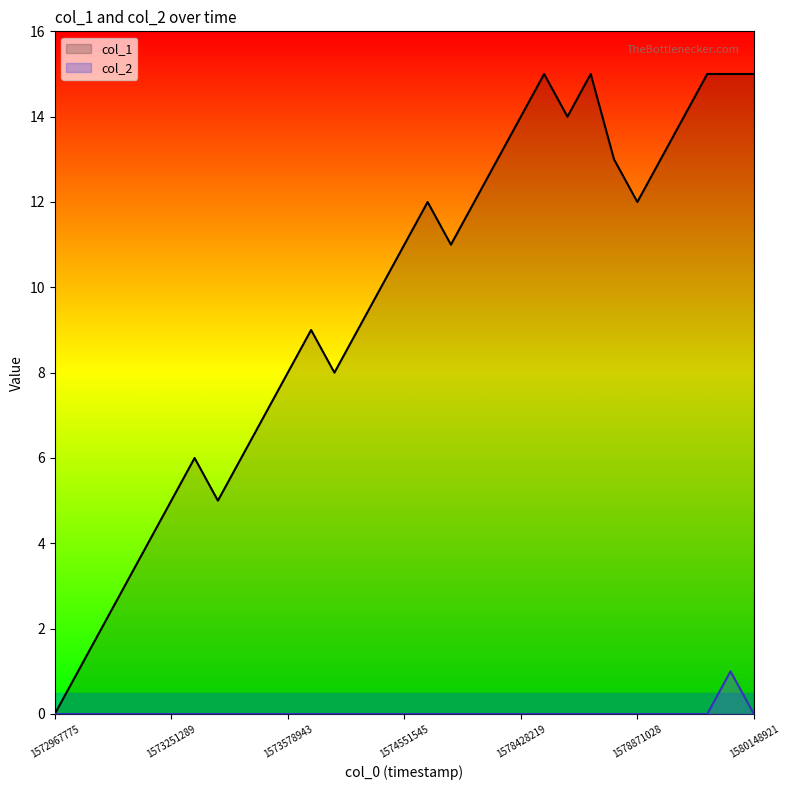

True or false: col_2 and col_1 cross at least once.

False